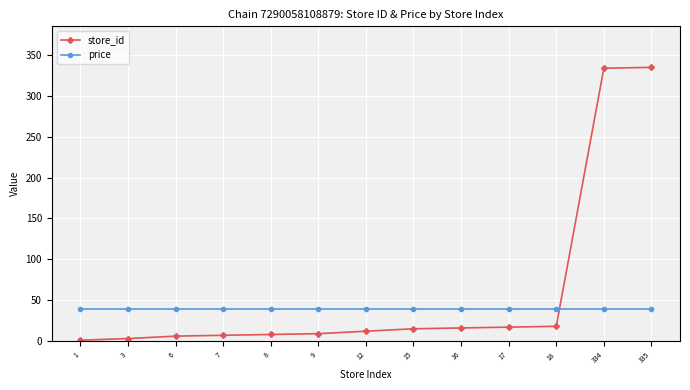

What is the difference between the highest and lowest values at 6?

33